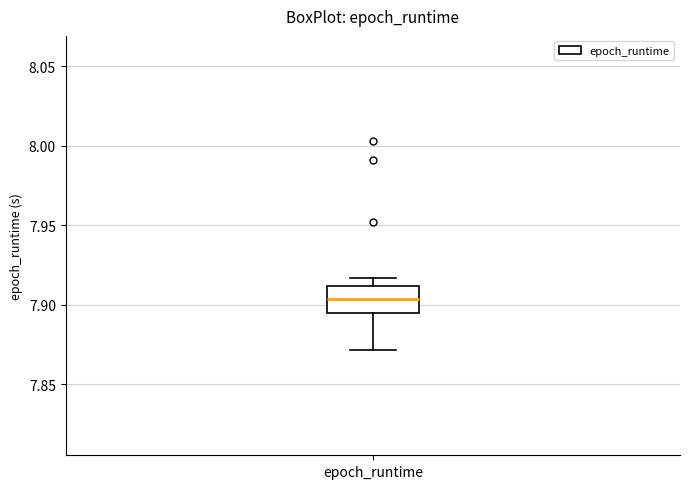

Read this box plot against the y-axis: the position of the median line, the range covered by the box, and the ends of both whiskers. The values are not printed on the chart, so give them approximately, as read against the axis.

median 7.905, box 7.895 to 7.910, whiskers 7.870 to 7.915